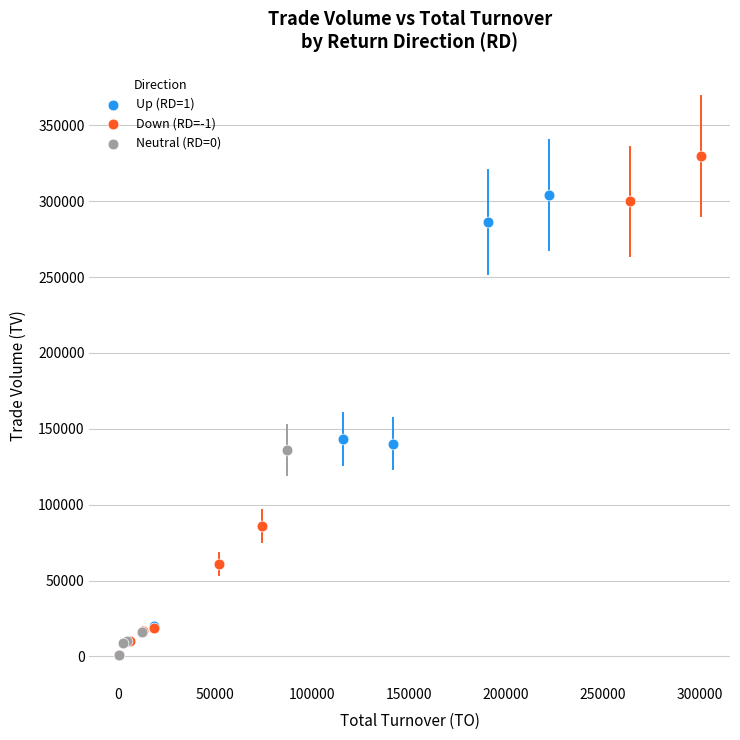

Which series has the largest Y range (max minus min)?

Down (RD=-1)